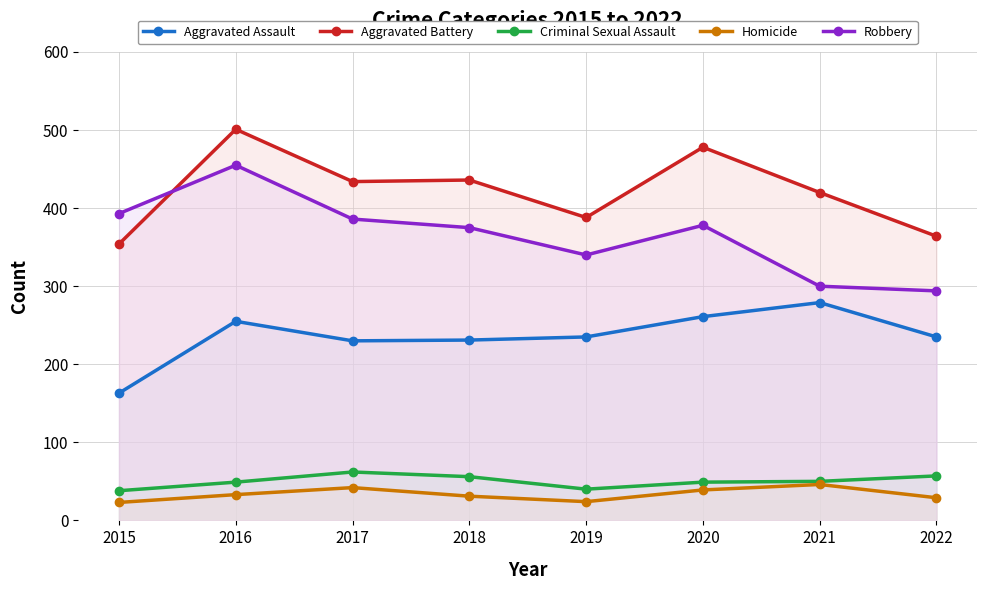

The value of Aggravated Assault at 2016 is 255. True or false?

True